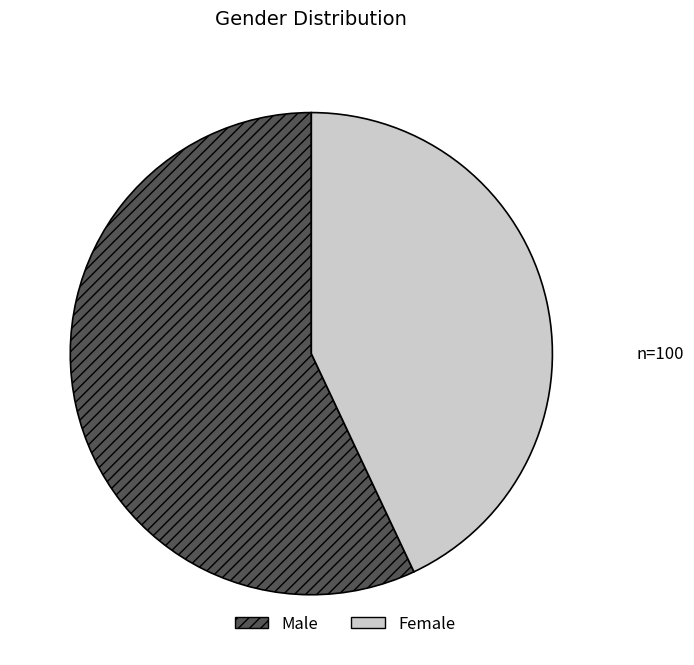

How many slices are in this pie chart?

2